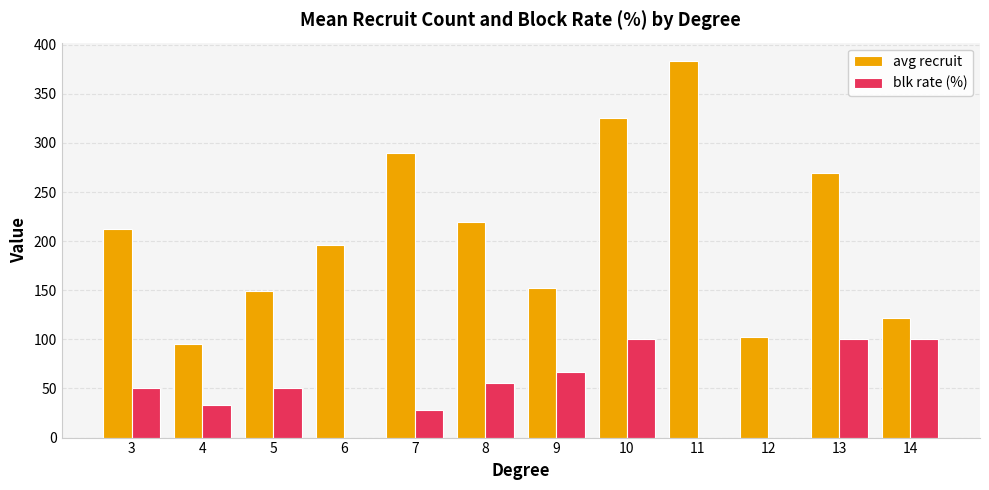

How many series are shown in this chart?

2